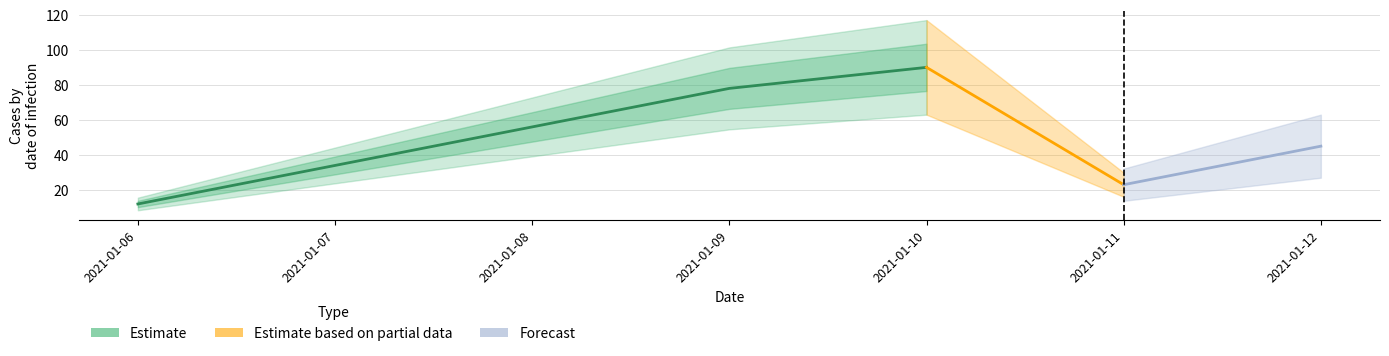

Where is wseg nearest to the value 51?

2021-01-08